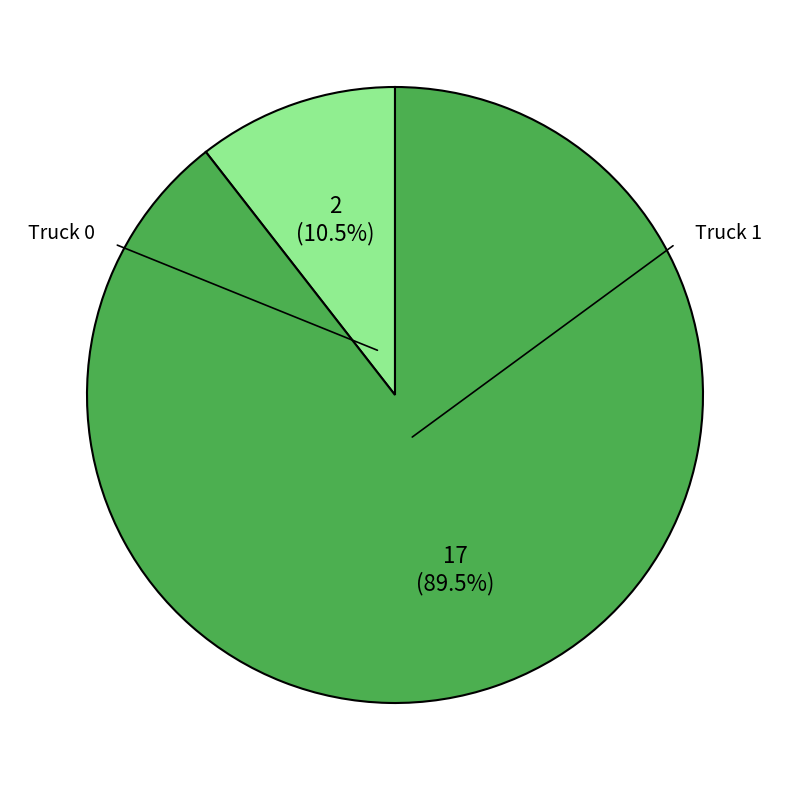

Does any single category account for the majority?

Yes